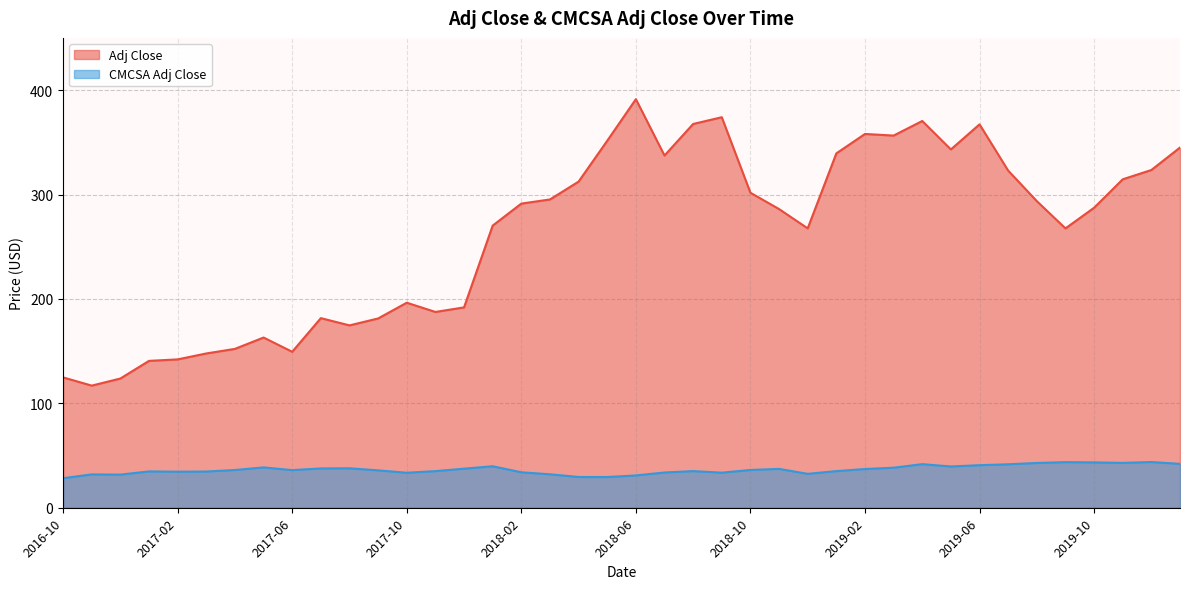

The CMCSA Adj Close series shows 69.4 at 2019-09. True or false?

False